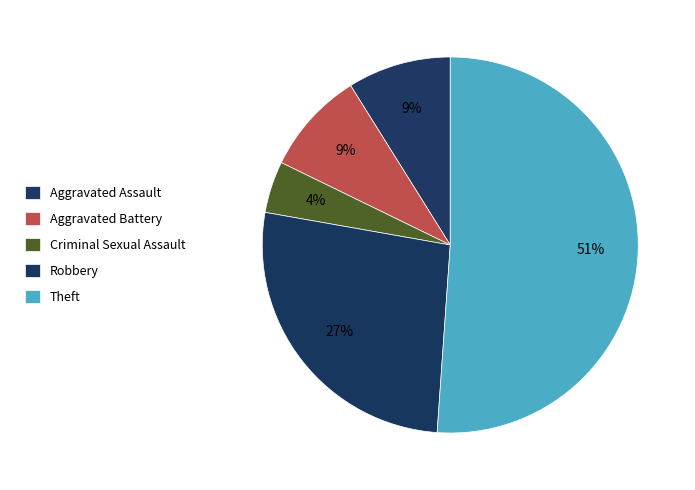

Between Criminal Sexual Assault and Robbery, which is larger?

Robbery